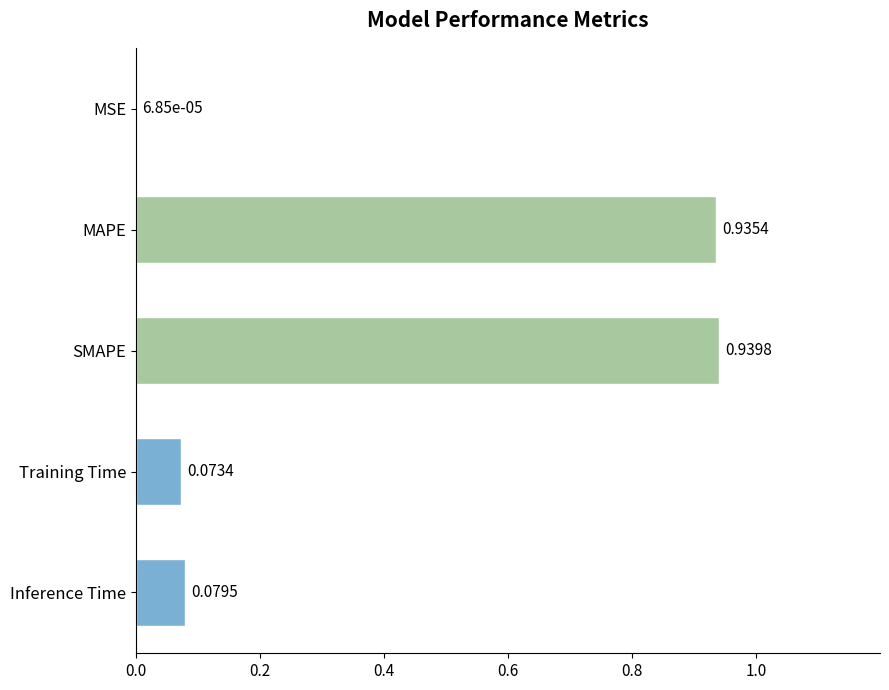

Does the chart contain stacked bars?

No